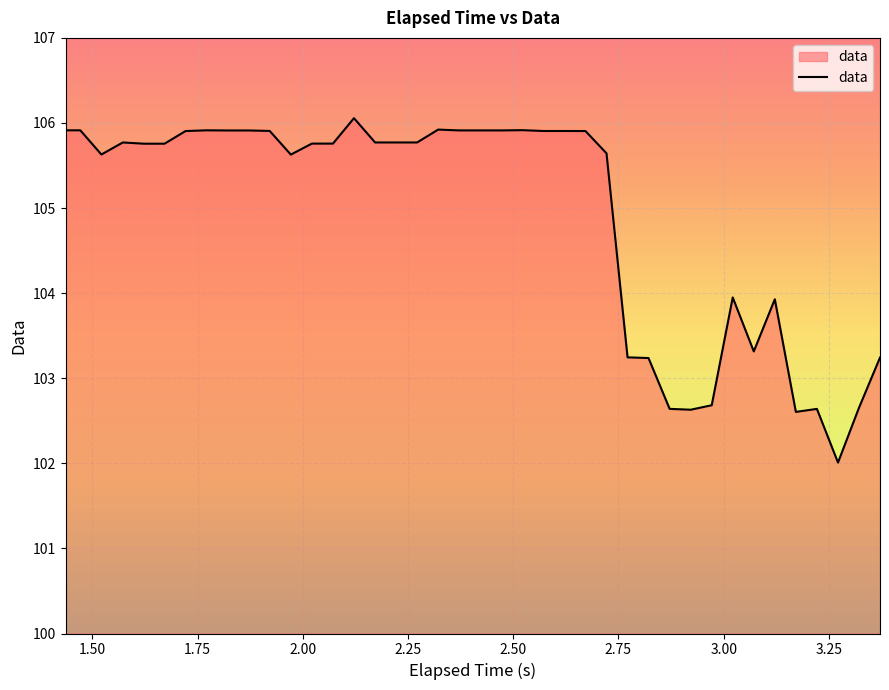

What is the greatest value displayed?

106.1